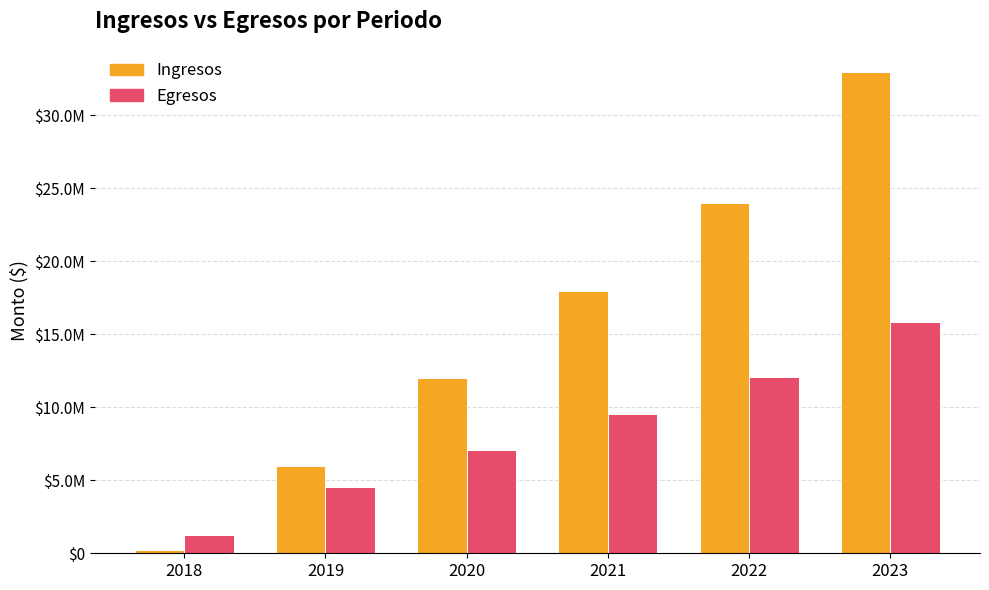

Are the bars horizontal?

No